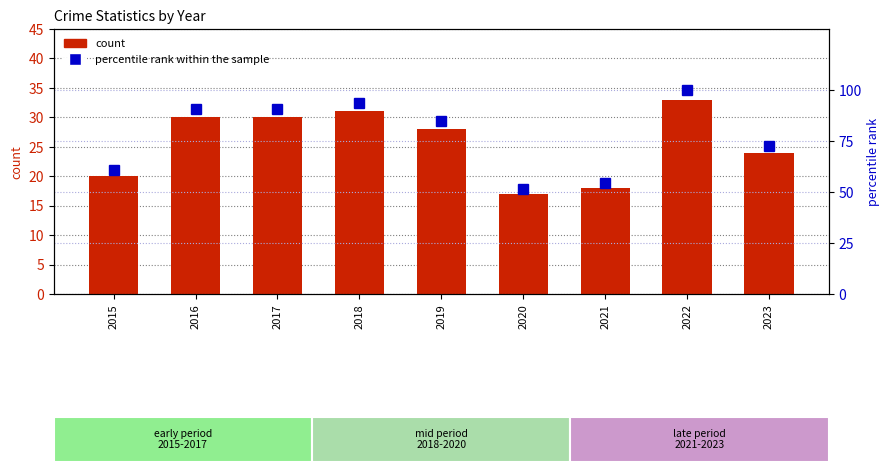

What is the highest value of the percentile rank within the sample series?

100.0